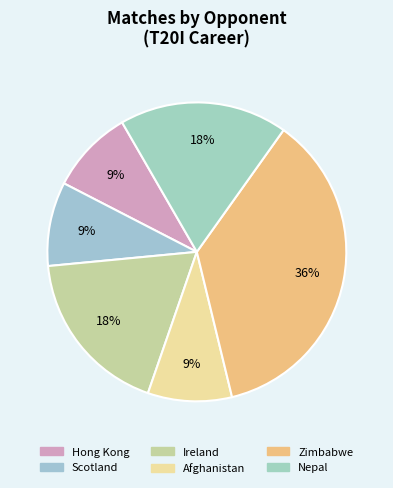

What is the change in value from Afghanistan to Nepal?

+1